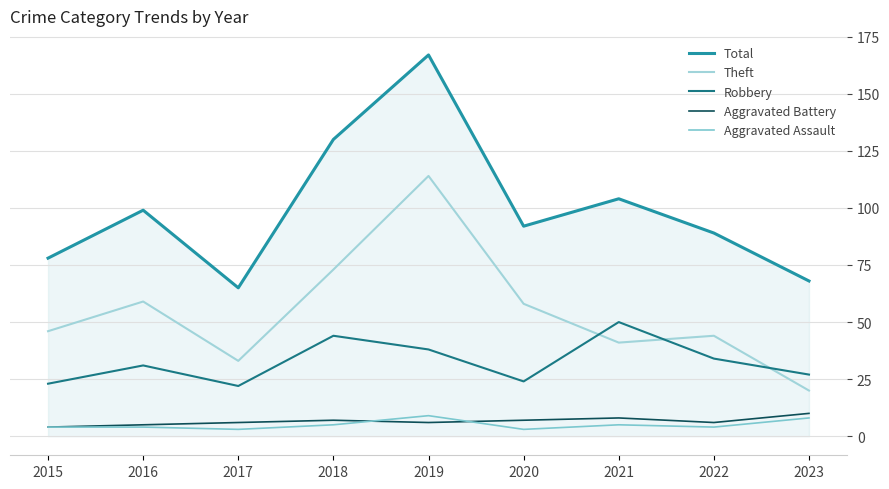

Which series has the widest spread of values?

Total